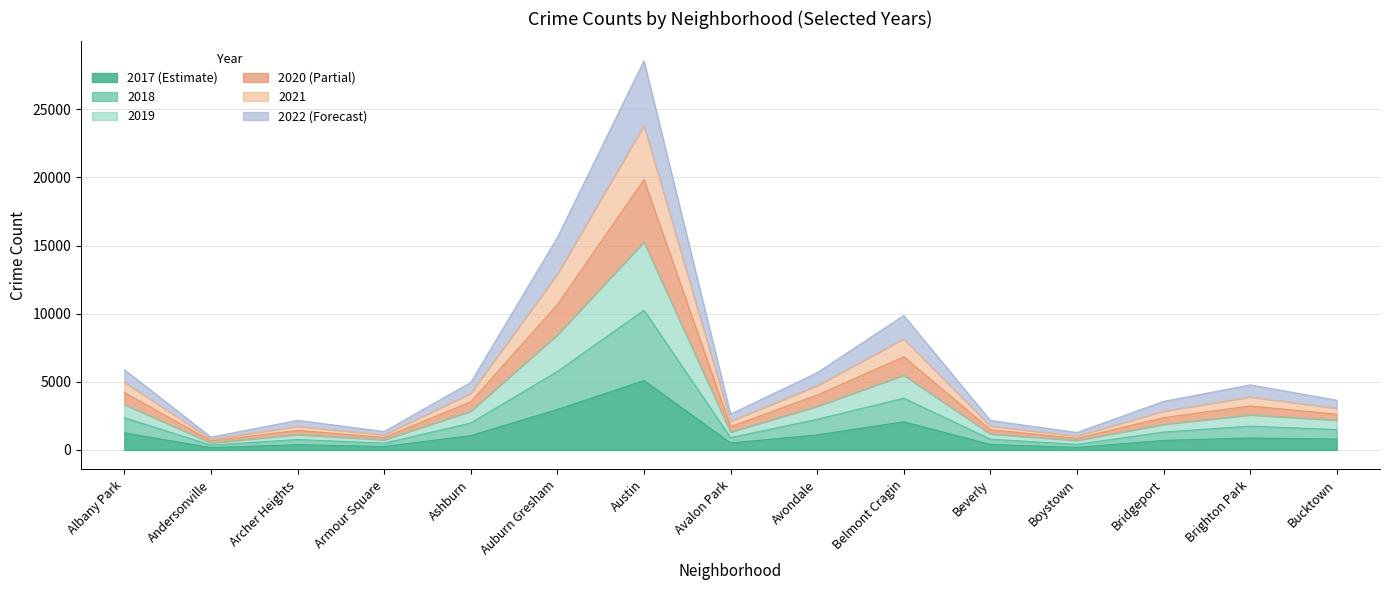

The value of 2020 at Albany Park is 4207. True or false?

True